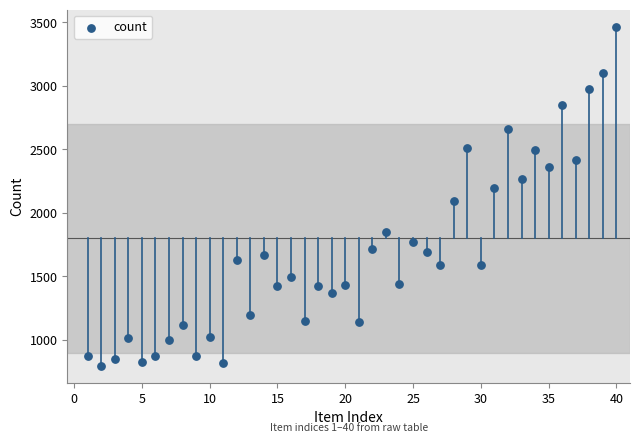

What is the range of X values (max minus min)?

39